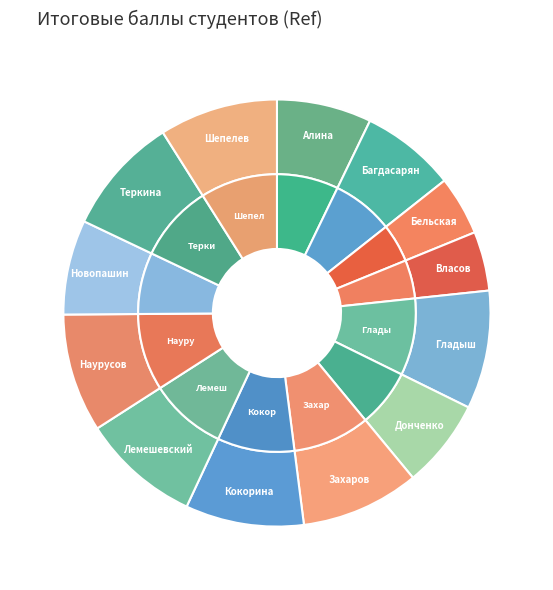

Between Донченко and Новопашин, which is larger?

Новопашин